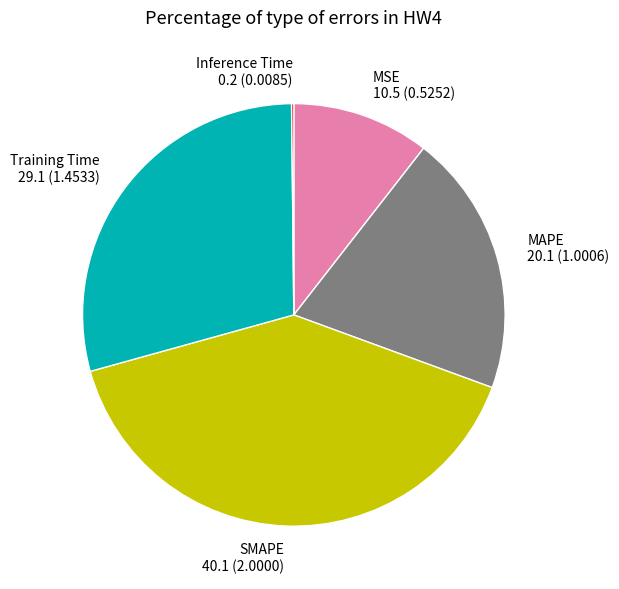

Which category has the biggest portion of the pie?

SMAPE